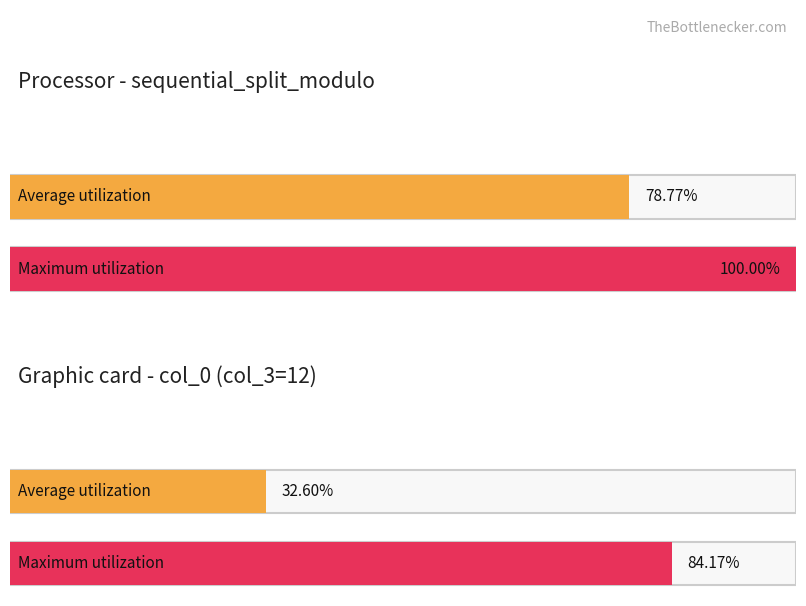

Is it true that Average utilization equals 1.4 at 11?

False